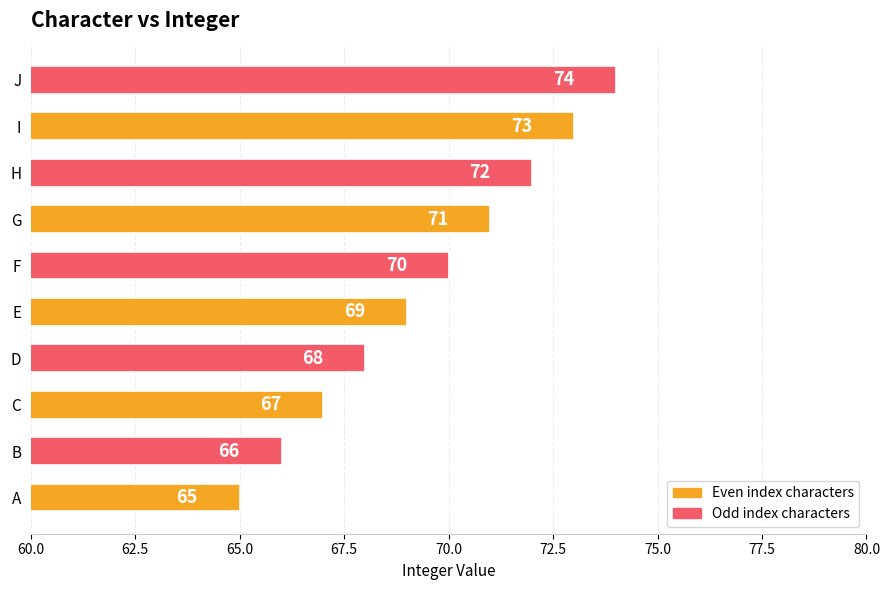

At which category does the chart reach its peak across all series?

J